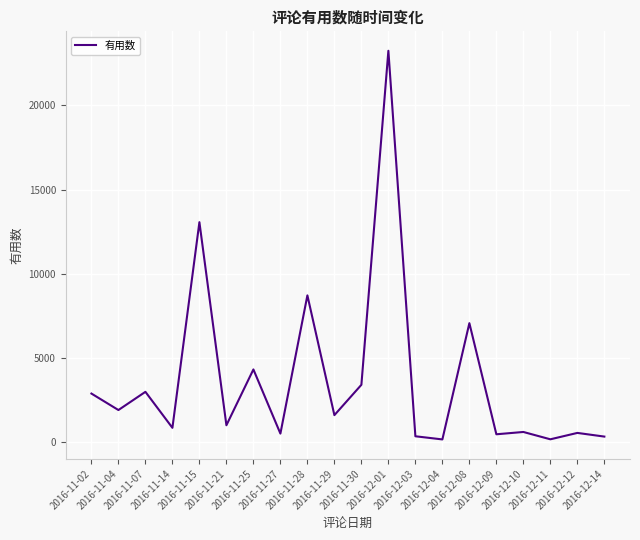

How many categories are shown in the chart?

20